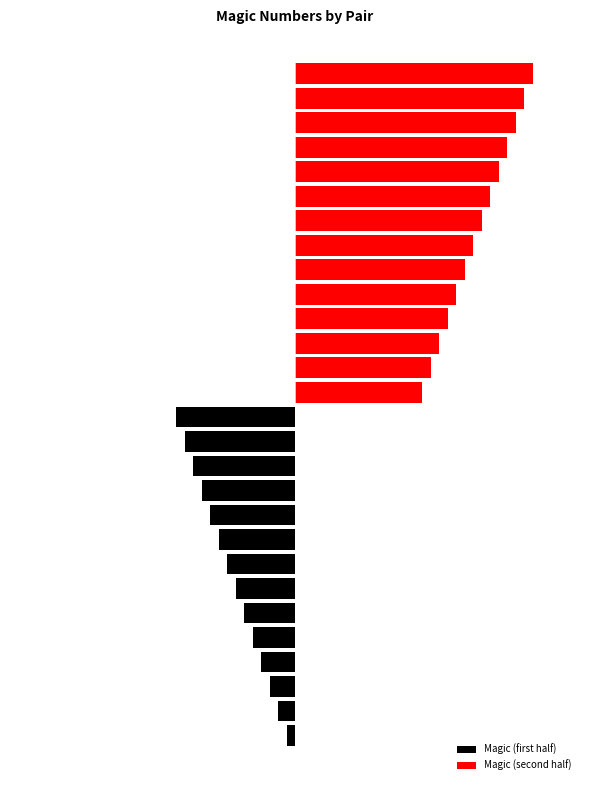

Rank the series by their maximum value, from lowest to highest.

Magic (first half), Magic (second half)